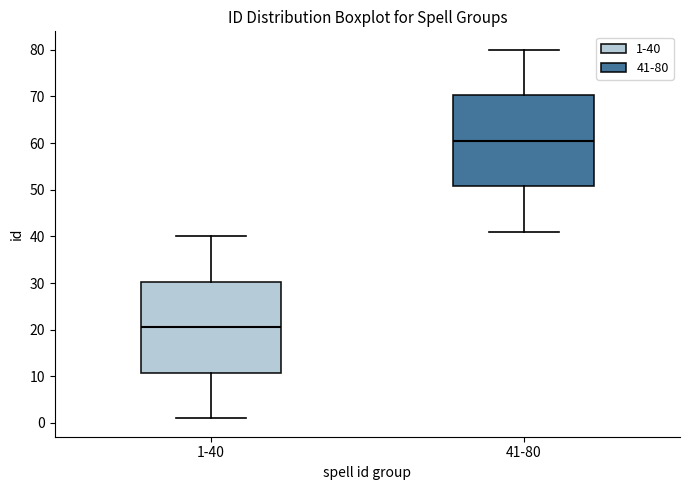

Reading left to right, transcribe this box plot: for each box, give where its median line is, the range the box spans, and where its two whiskers end, as read against the y-axis. The values are not printed on the chart, so give them approximately, as read against the axis.

1-40: median 21, box 11 to 30, whiskers 1 to 40
41-80: median 61, box 51 to 70, whiskers 41 to 80